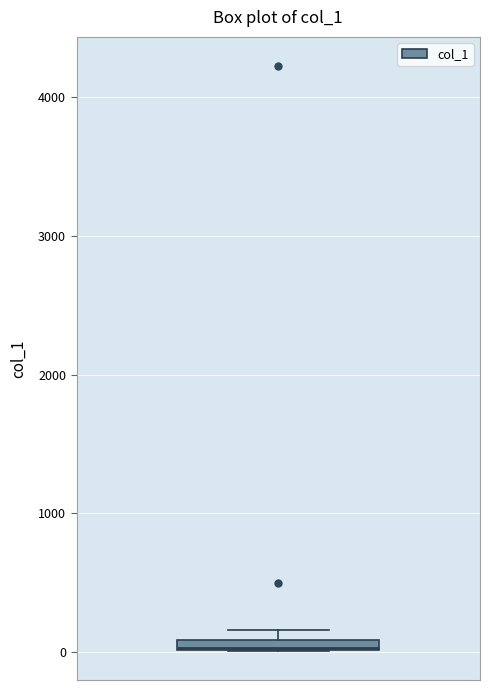

Where is the lower edge of the box on the y-axis? The values are not printed on the chart, so give them approximately, as read against the axis.

0